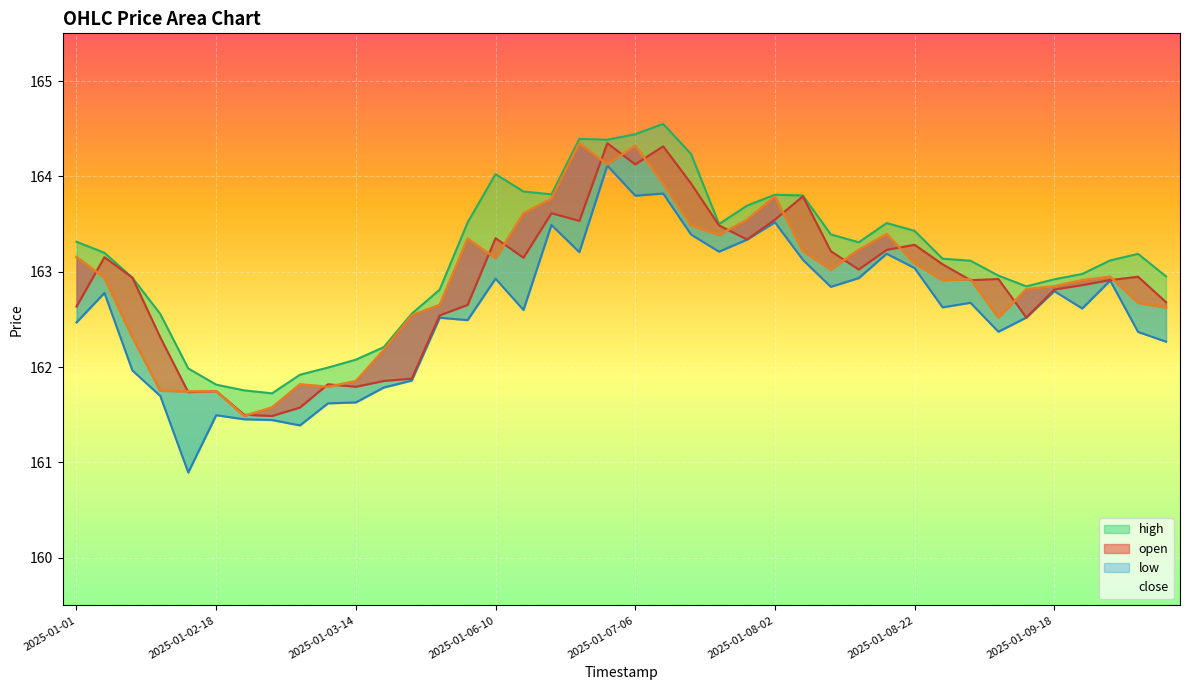

How many series are shown in this chart?

4